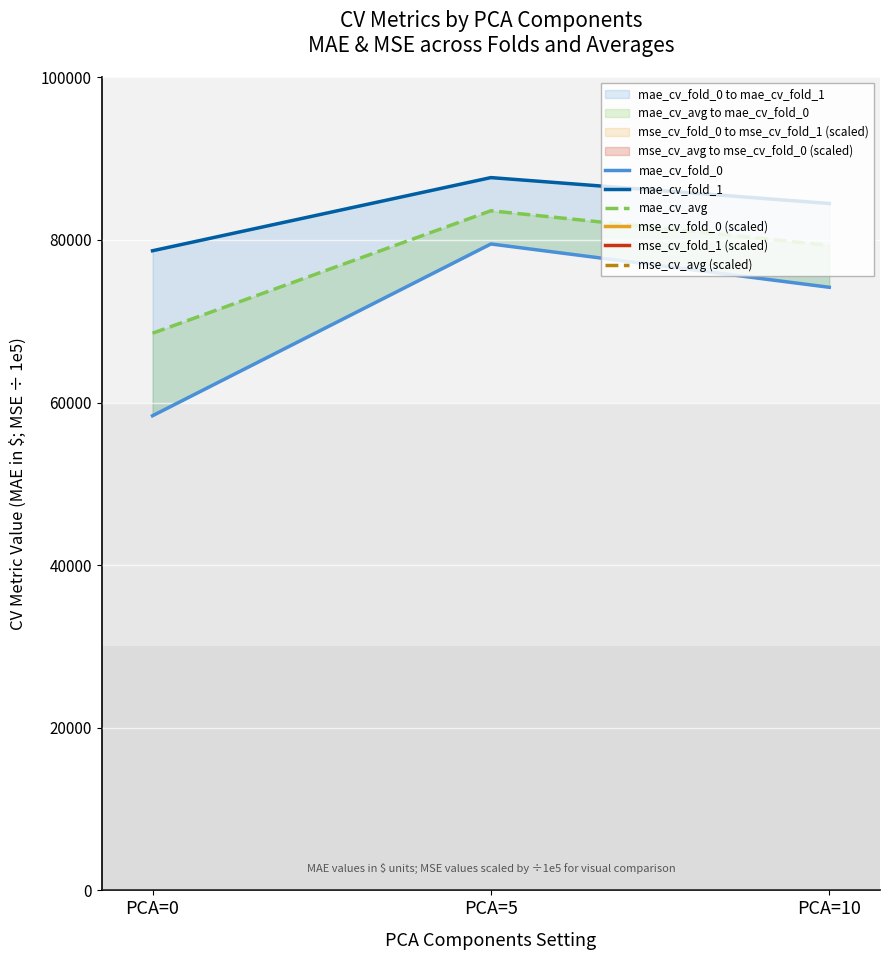

The mae_cv_fold_0 series shows 58384.0 at PCA=0. True or false?

True